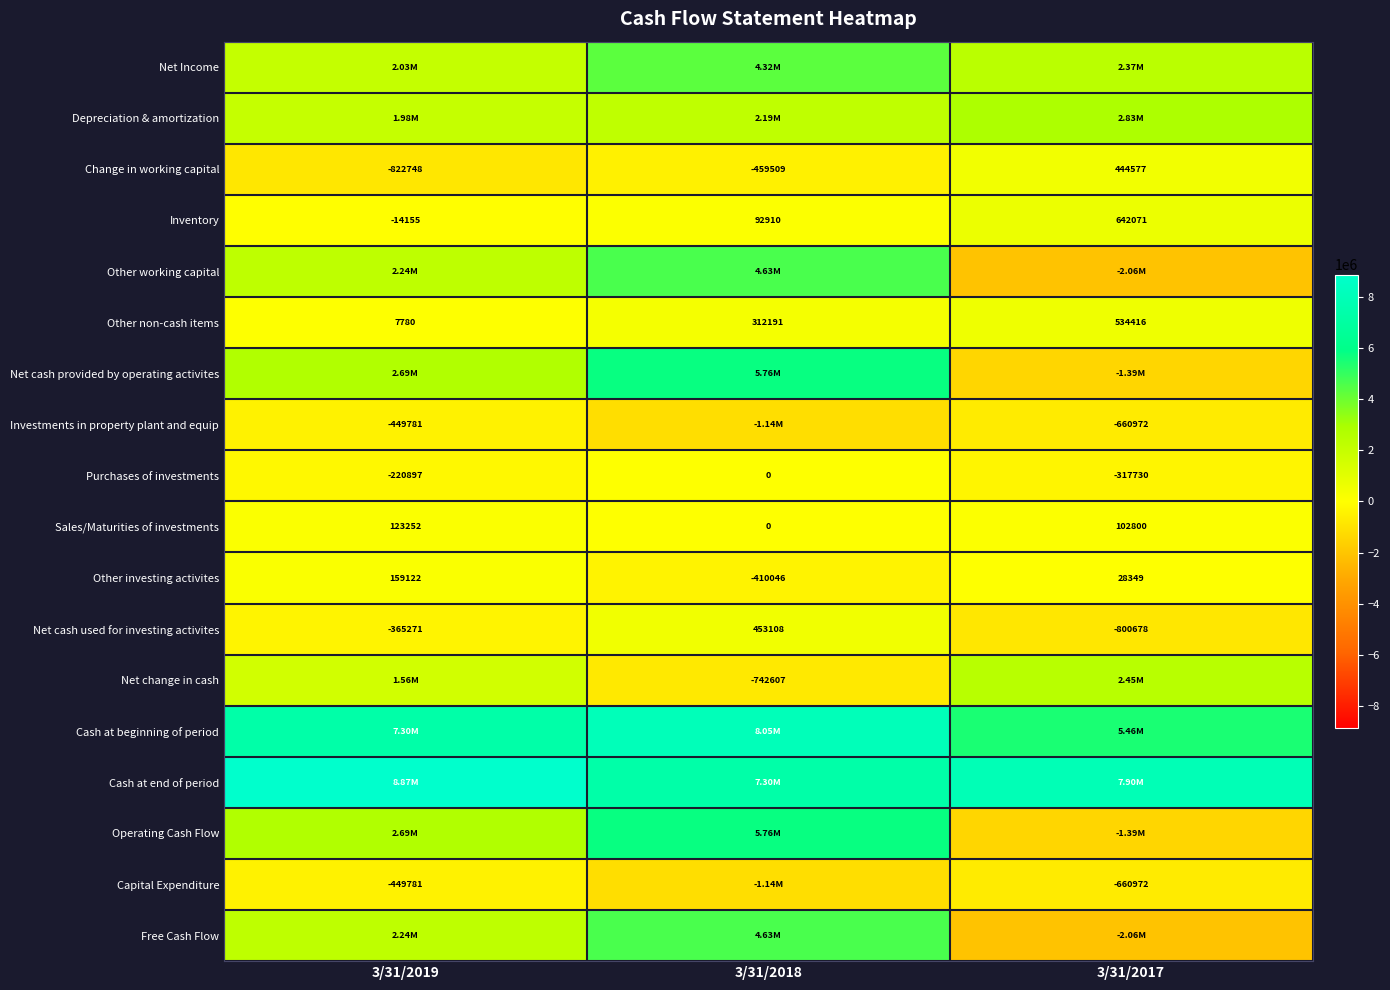

List the labels in order of Inventory value, largest first.

3/31/2017, 3/31/2018, 3/31/2019